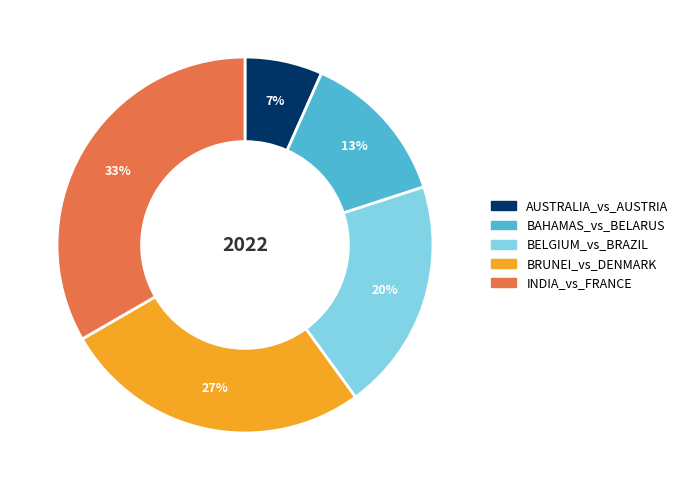

Which slice is the smallest?

AUSTRALIA_vs_AUSTRIA